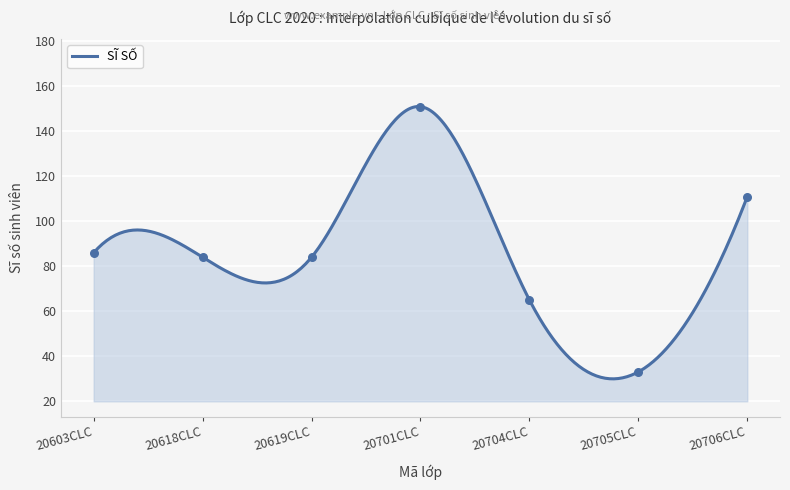

What is the change in value from 20704CLC to 20705CLC?

-32